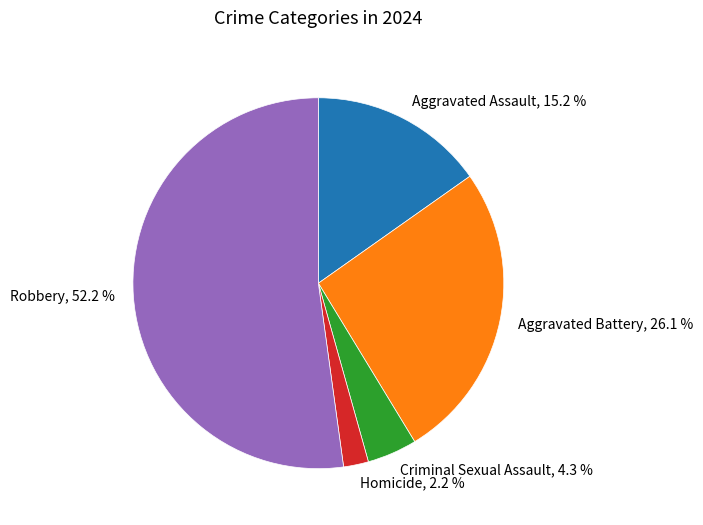

To the nearest percent, what is the combined percentage of Aggravated Battery and Robbery?

78%